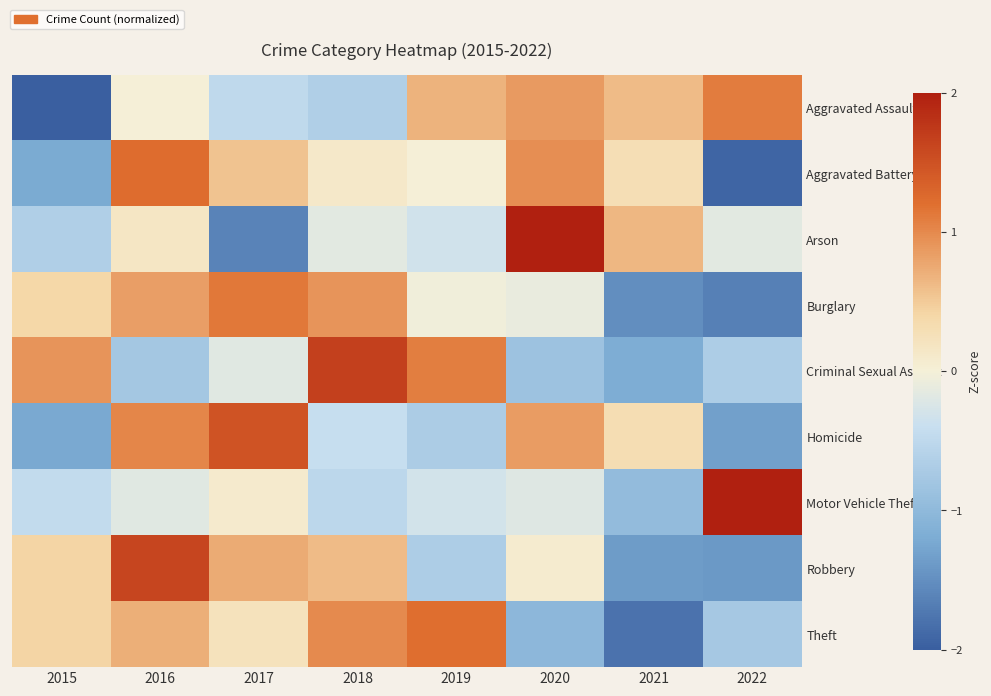

Reading right to left, what are all the values shown in this chart?

Aggravated Assault: 2022=1.1	2021=0.6	2020=0.9	2019=0.7	2018=-0.6	2017=-0.5	2016=0.0	2015=-2.1
Aggravated Battery: 2022=-1.9	2021=0.3	2020=1.0	2019=0.0	2018=0.1	2017=0.6	2016=1.2	2015=-1.2
Arson: 2022=-0.2	2021=0.6	2020=2.1	2019=-0.3	2018=-0.2	2017=-1.6	2016=0.2	2015=-0.6
Burglary: 2022=-1.7	2021=-1.5	2020=-0.1	2019=-0.0	2018=0.9	2017=1.1	2016=0.8	2015=0.4
Criminal Sexual Assault: 2022=-0.7	2021=-1.2	2020=-0.9	2019=1.1	2018=1.7	2017=-0.2	2016=-0.8	2015=0.9
Homicide: 2022=-1.3	2021=0.3	2020=0.8	2019=-0.7	2018=-0.4	2017=1.5	2016=1.0	2015=-1.2
Motor Vehicle Theft: 2022=2.5	2021=-1.0	2020=-0.2	2019=-0.3	2018=-0.5	2017=0.1	2016=-0.2	2015=-0.5
Robbery: 2022=-1.4	2021=-1.4	2020=0.1	2019=-0.7	2018=0.6	2017=0.7	2016=1.6	2015=0.4
Theft: 2022=-0.8	2021=-1.8	2020=-1.0	2019=1.2	2018=1.0	2017=0.2	2016=0.7	2015=0.4